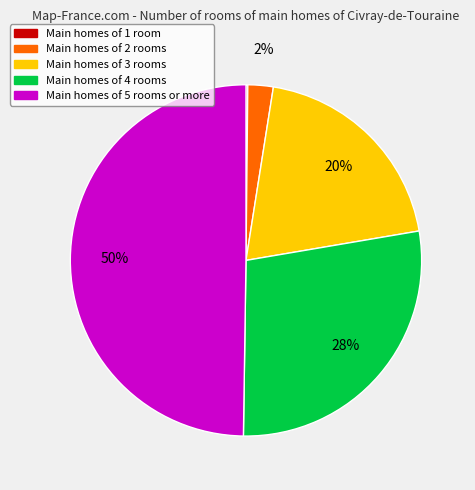

To the nearest percent, what is the average slice percentage?

20%